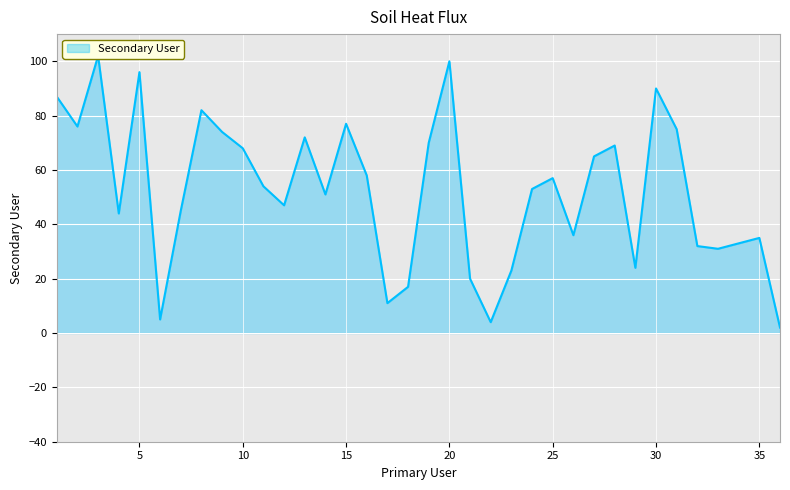

List the labels in order of value, smallest first.

36, 22, 6, 17, 18, 21, 23, 29, 33, 32, 34, 35, 26, 4, 7, 12, 14, 24, 11, 25, 16, 27, 10, 28, 19, 13, 9, 31, 2, 15, 8, 1, 30, 5, 20, 3